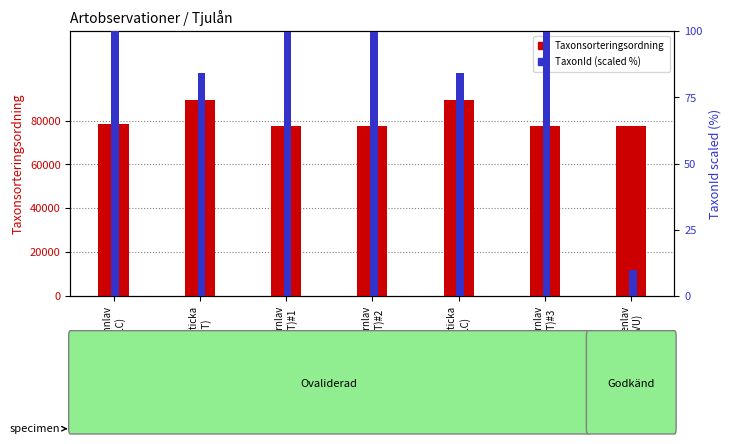

How many bars are there in each group?

2